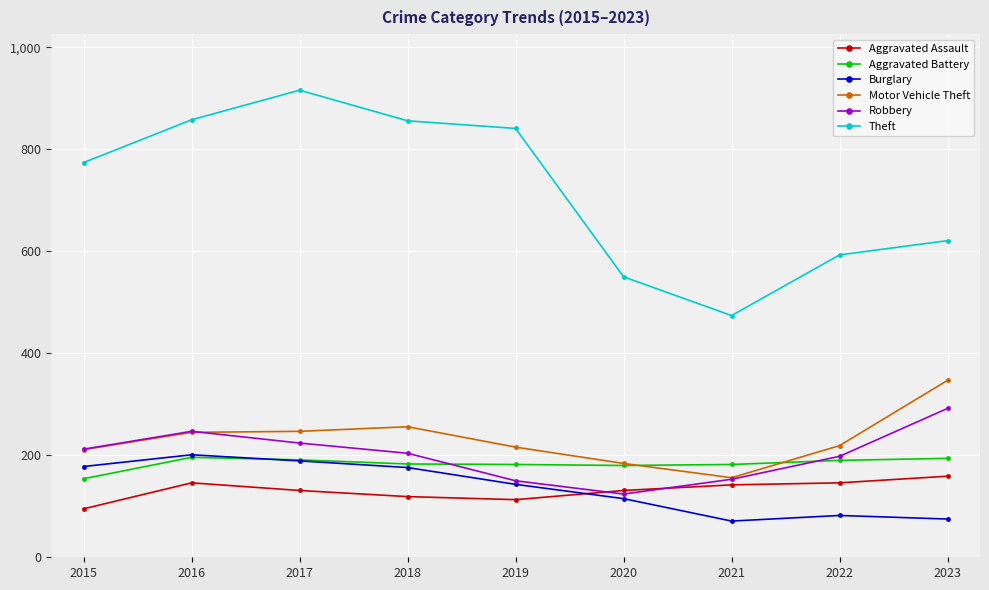

Is the value of Aggravated Assault at 2022 greater than the value of Aggravated Battery at 2020?

No